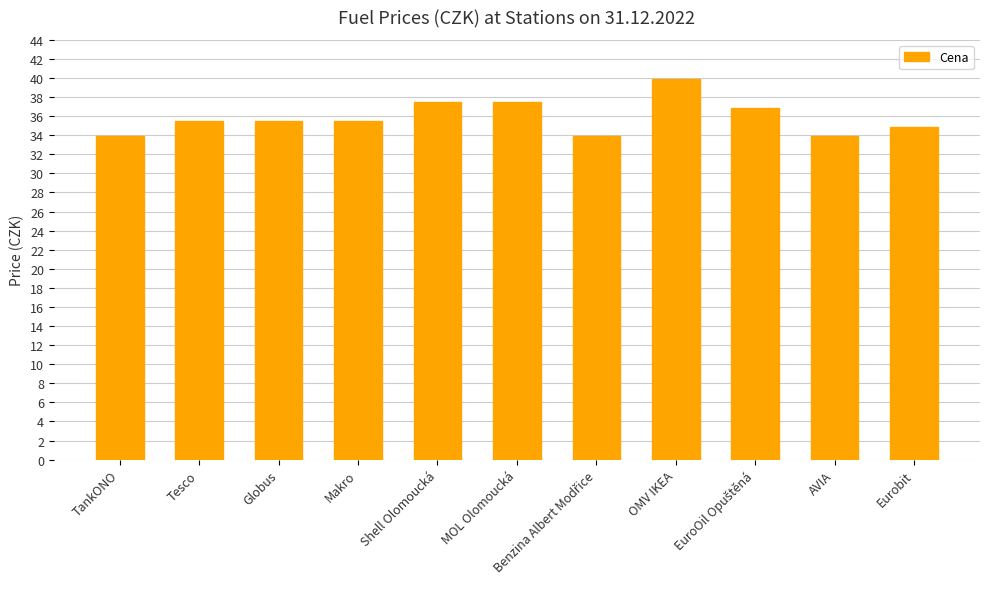

At which label does the data first exceed 35?

Tesco